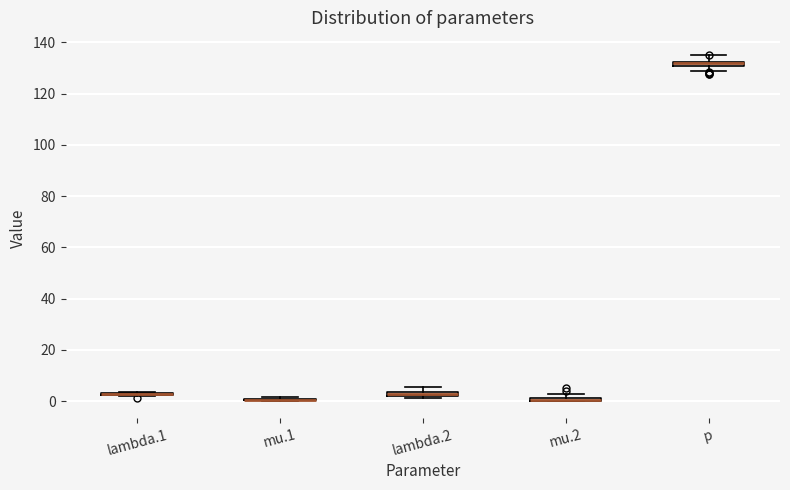

Where is the lower edge of the box for lambda.2 on the y-axis? The values are not printed on the chart, so give them approximately, as read against the axis.

2